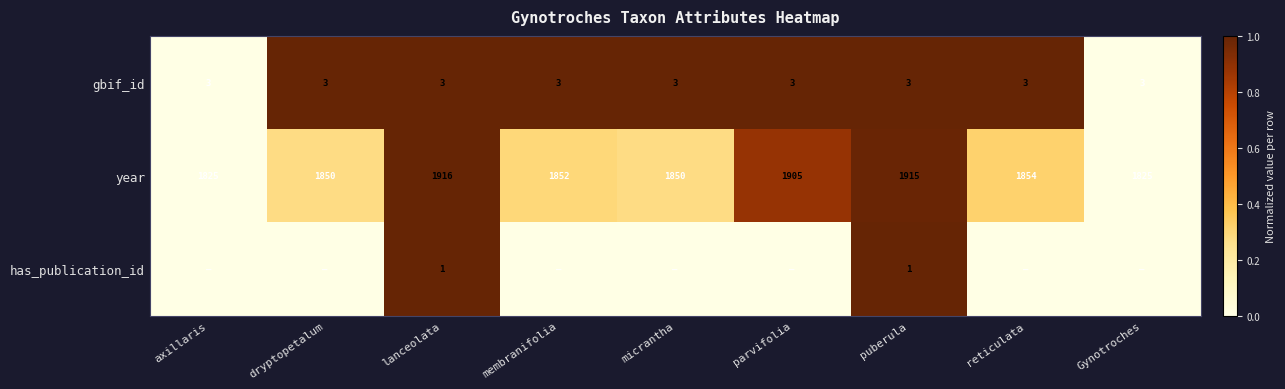

The gbif_id series shows 5 at axillaris. True or false?

False